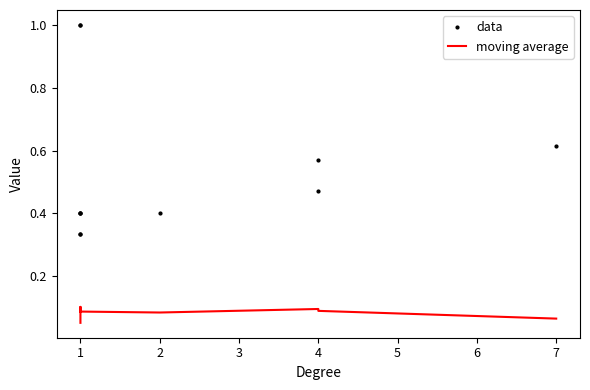

True or false: data and moving average intersect in this chart.

False